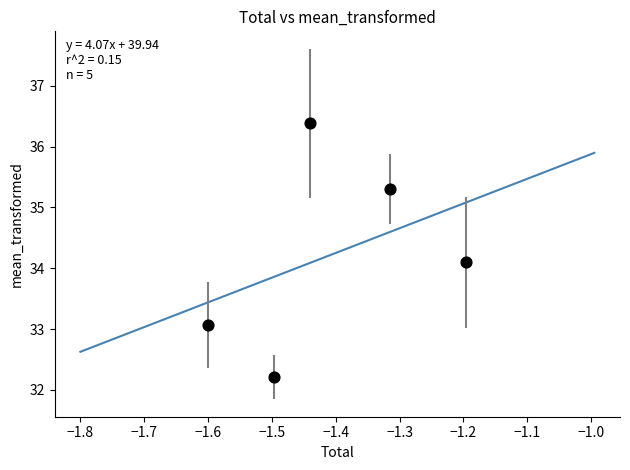

What is the average X value?

-1.4